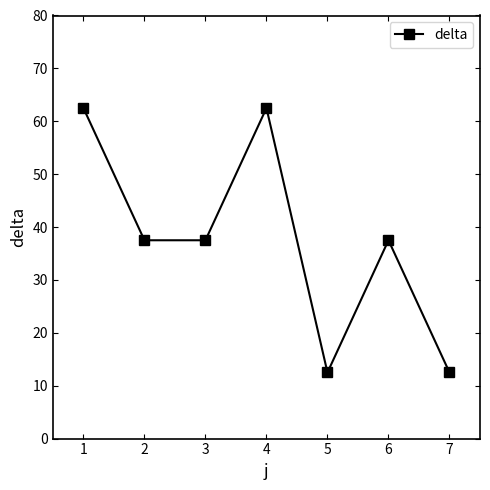

What is the value of the 3rd point from the left?

37.5